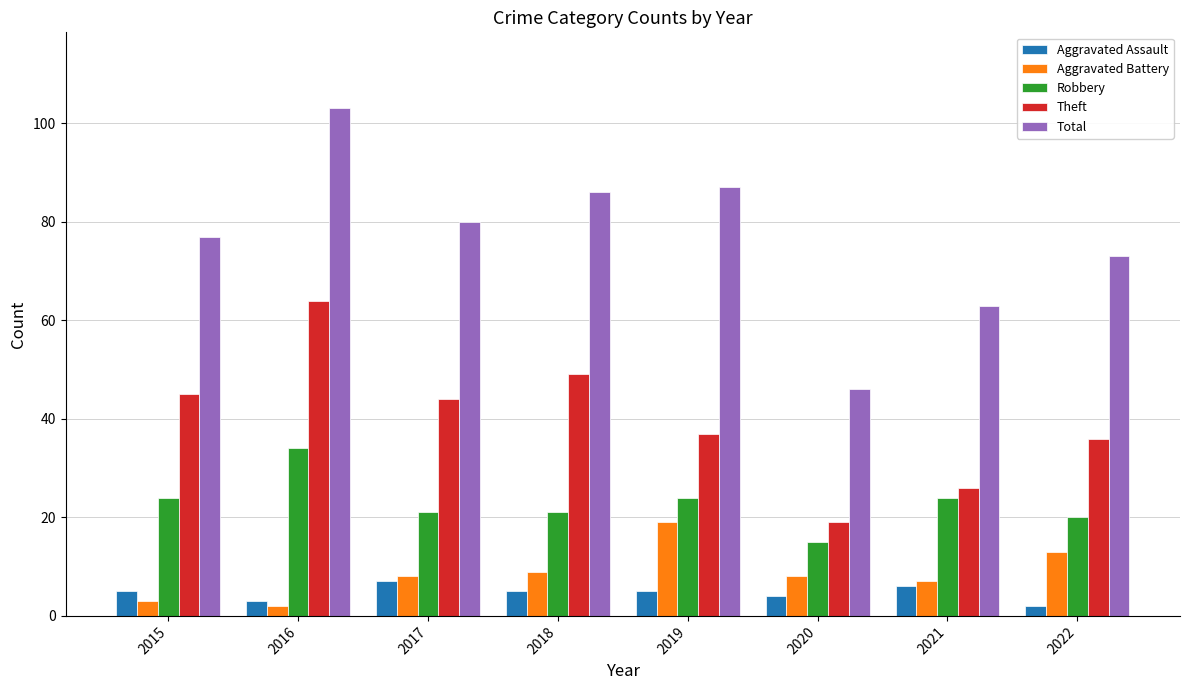

At which label is Aggravated Battery closest to 10?

2018